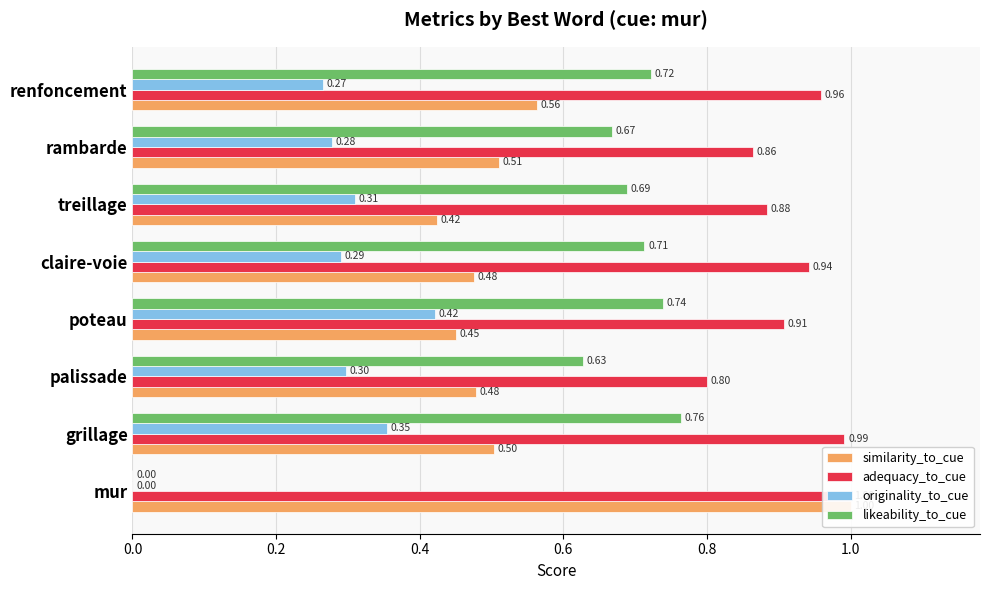

What is the approximate value of originality_to_cue at claire-voie?

0.3